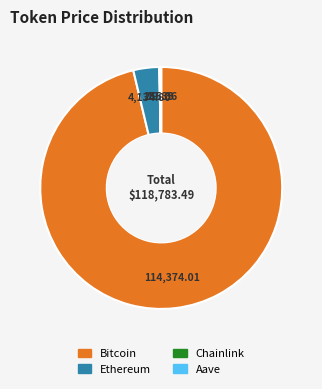

Which category has the biggest portion of the pie?

Bitcoin